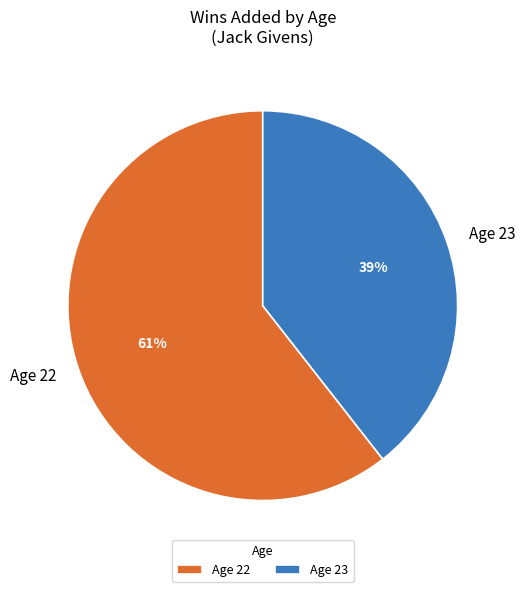

To the nearest percent, what is the average slice percentage?

50%